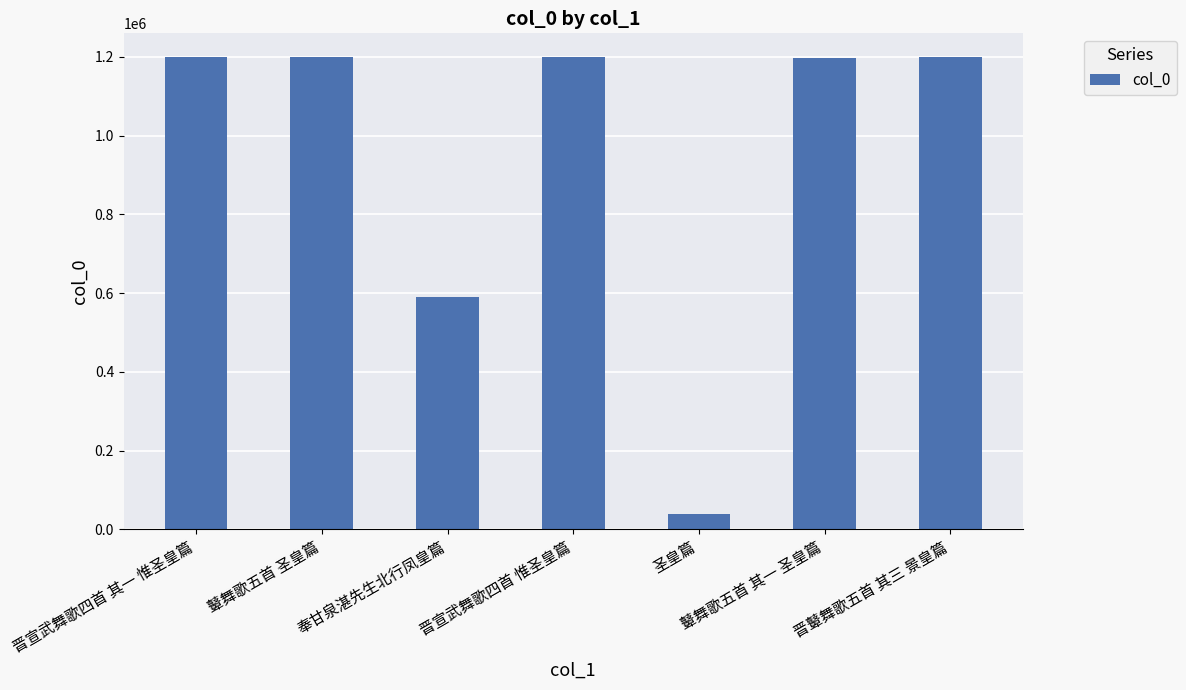

What is the difference between the maximum and minimum values?

1160308